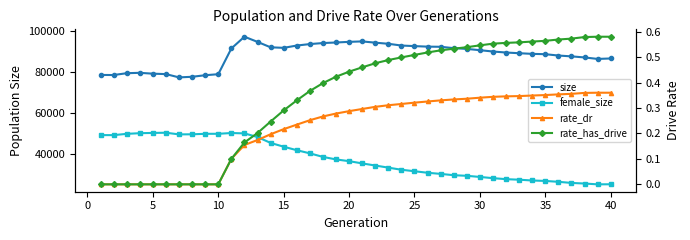

In female_size, how many points are higher than both neighbors (excluding endpoints)?

2